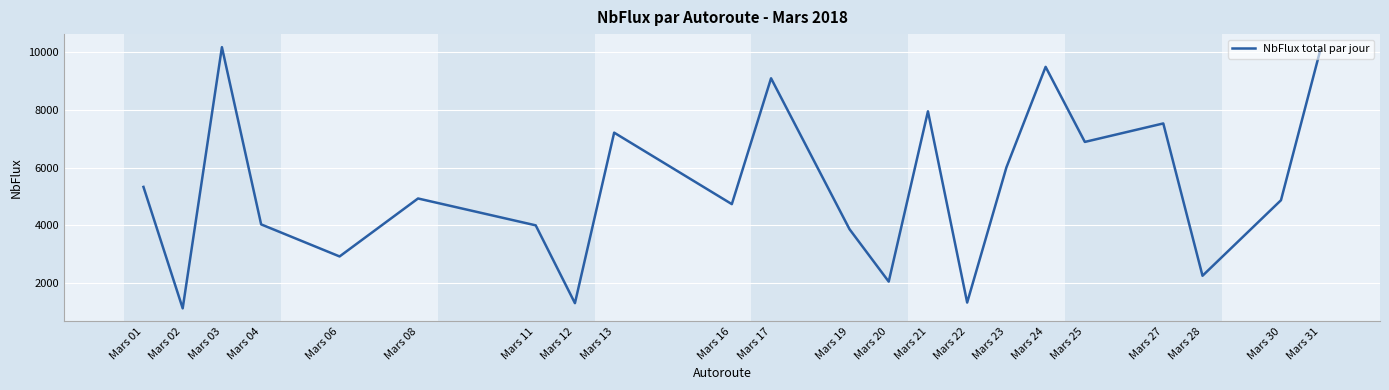

At which label does the data first exceed 4926?

Mars 01